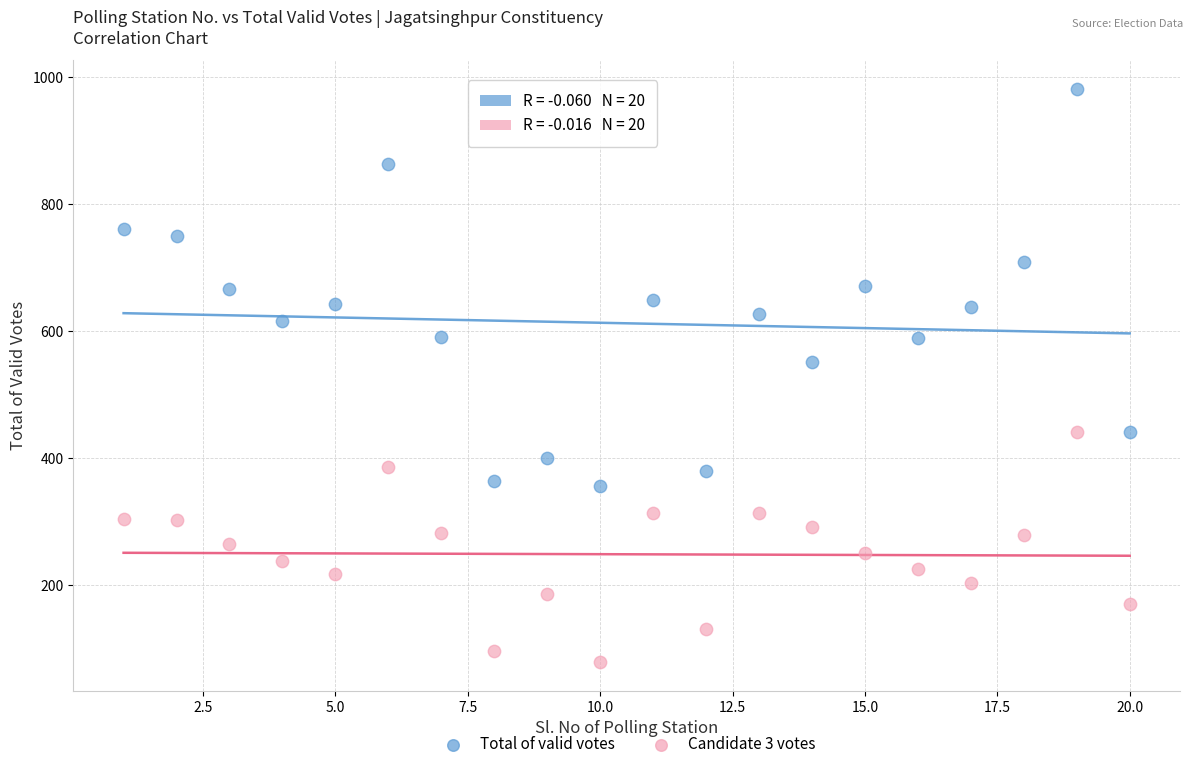

Which series contains the highest Y value?

Total of valid votes